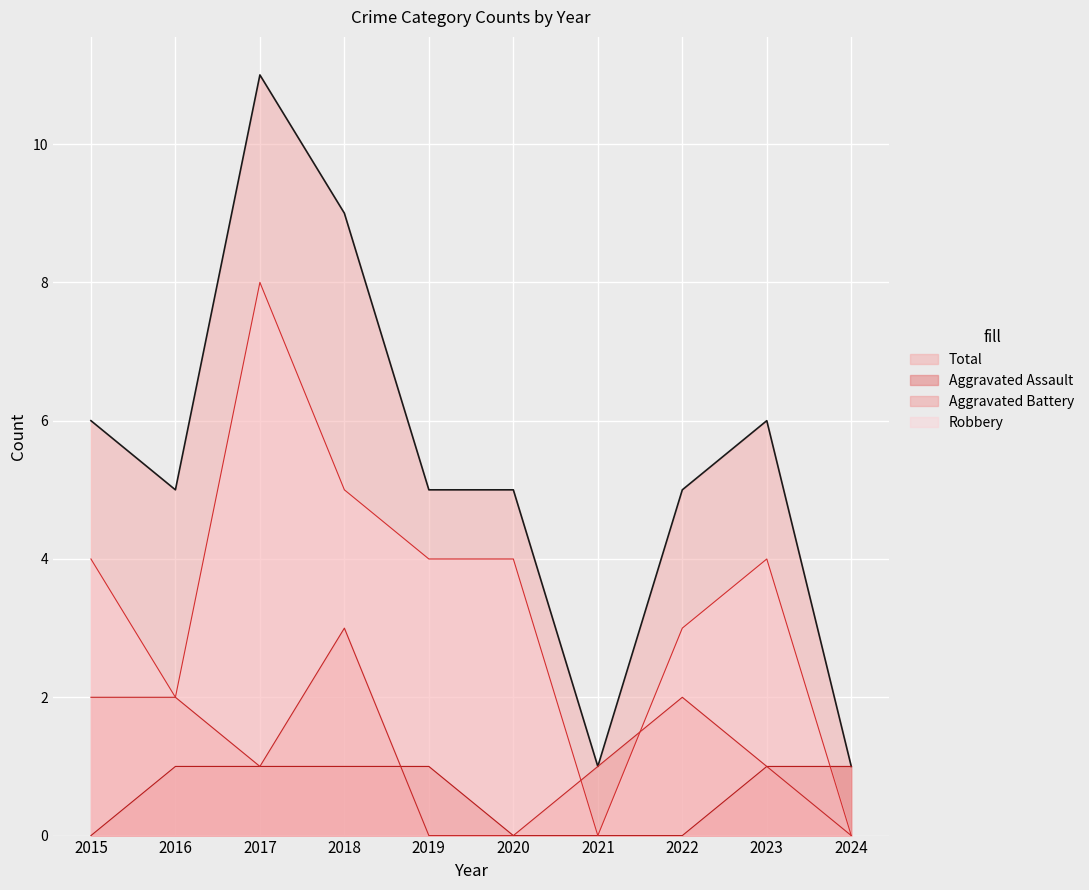

List the labels in order of Robbery value, largest first.

2017, 2018, 2015, 2019, 2020, 2023, 2022, 2016, 2021, 2024